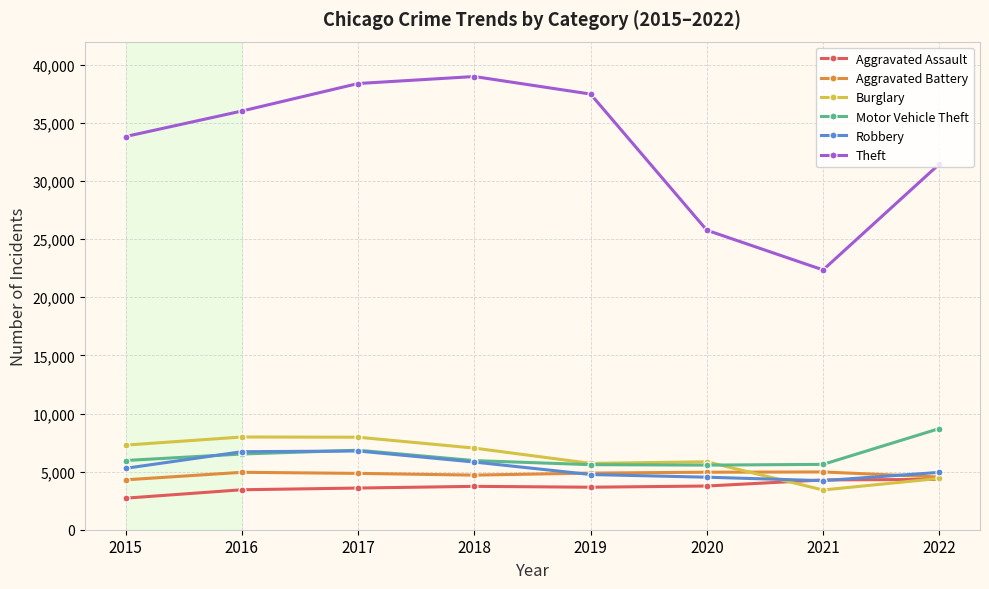

True or false: Aggravated Assault has a value of 3586 at 2017.

True